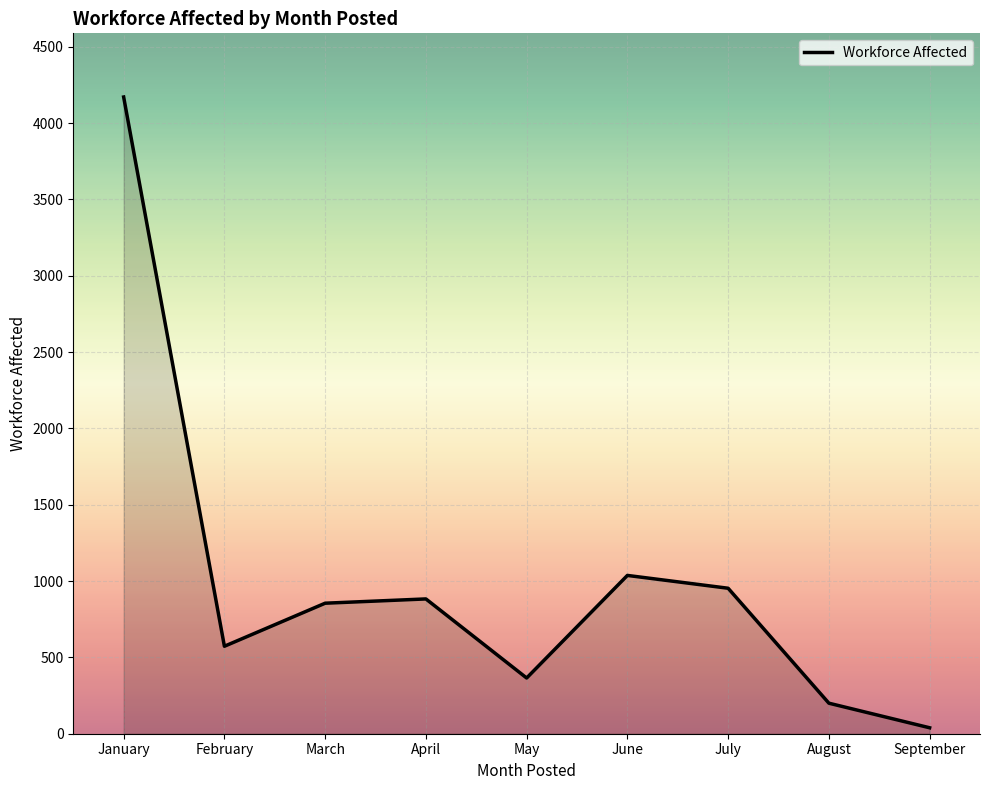

How many series are shown in this chart?

1